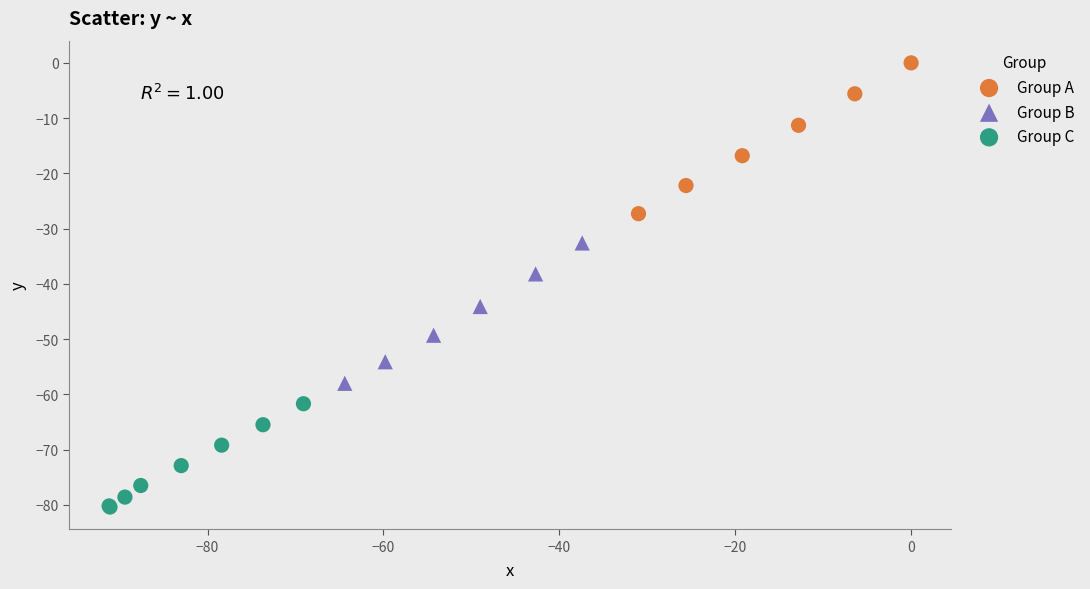

Which series reaches the minimum Y coordinate?

Group C